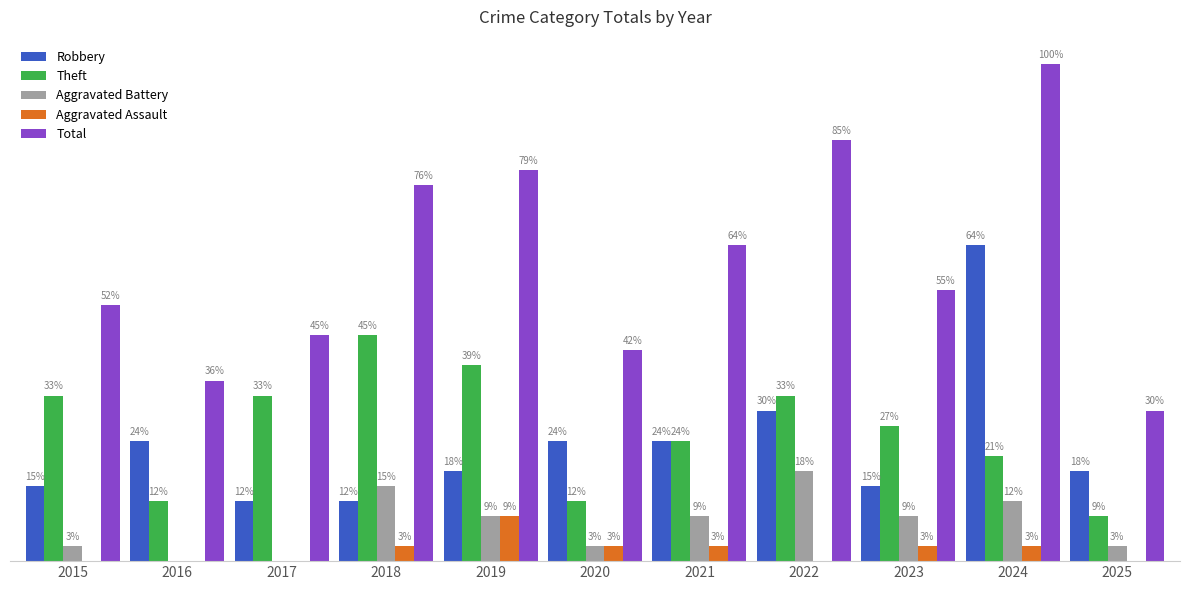

Which series has the largest total across all categories?

Total